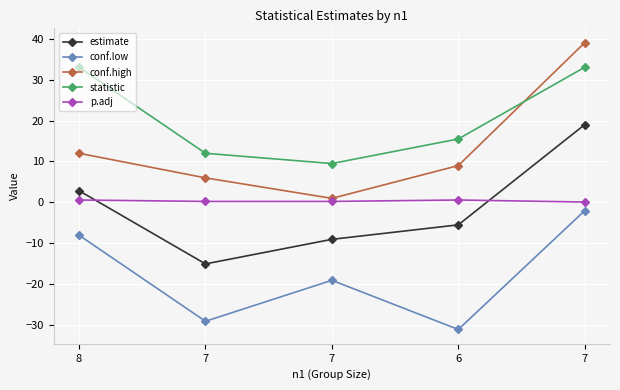

Reading left to right, what are all the values shown in this chart?

estimate: 8=2.9	7=-15.0	7=-9.0	6=-5.5	7=19.0
conf.low: 8=-8.0	7=-29.0	7=-19.0	6=-31.0	7=-2.0
conf.high: 8=12.0	7=6.0	7=1.0	6=9.0	7=39.0
statistic: 8=33.0	7=12.0	7=9.5	6=15.5	7=33.0
p.adj: 8=0.6	7=0.2	7=0.2	6=0.6	7=0.1